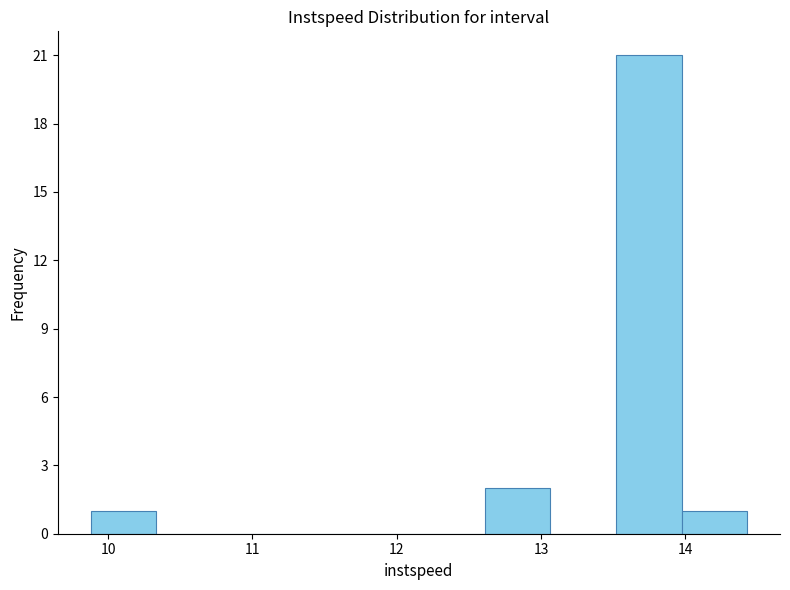

How tall is the bar that spans 13.5 to 14.0 on the x-axis? Neither the bar edges nor the heights are printed on the chart, so give them approximately, as read against the axes.

21